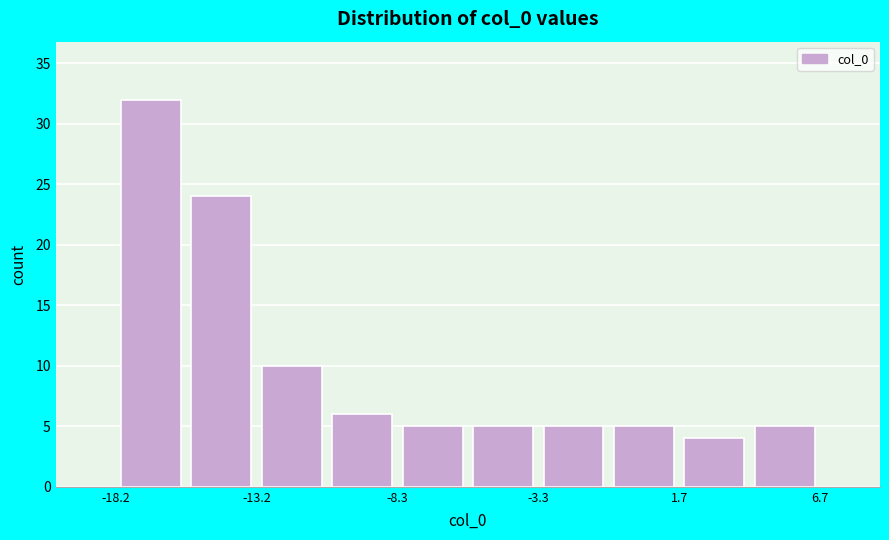

Over which range of the x-axis is the bar tallest?

-18.0 to -15.5